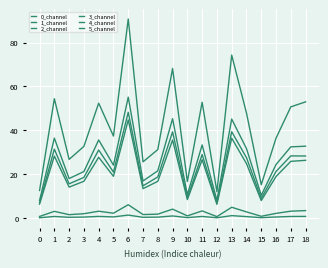

Is this an area chart (filled region under the line)?

No